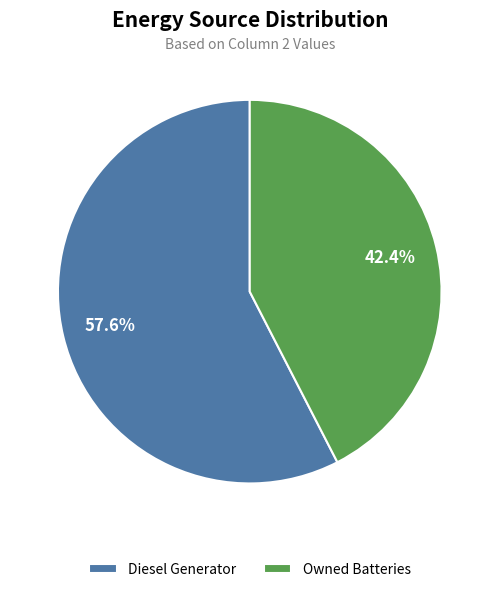

Which slice is the largest?

Diesel Generator